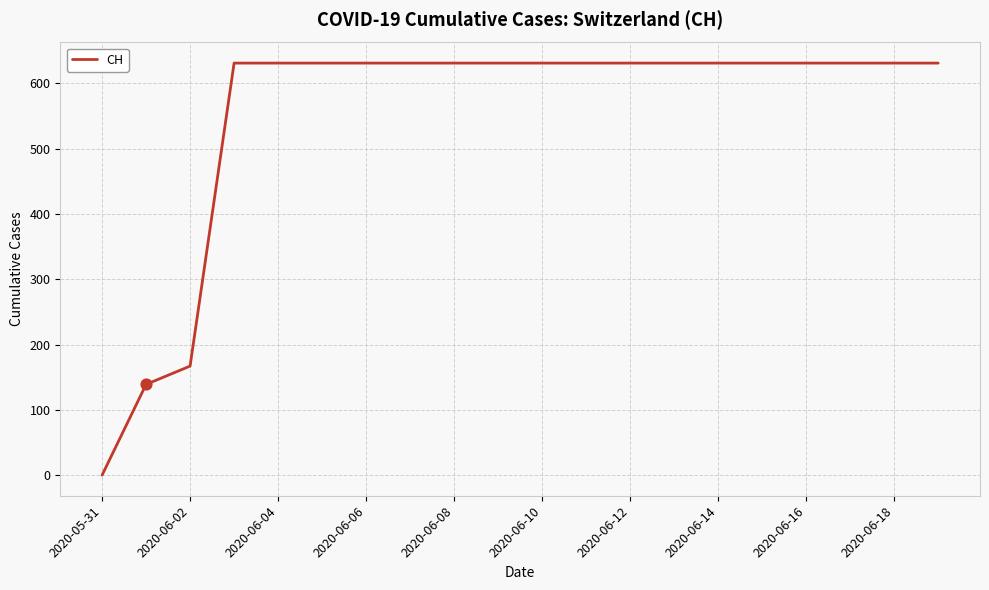

What is the greatest value displayed?

631